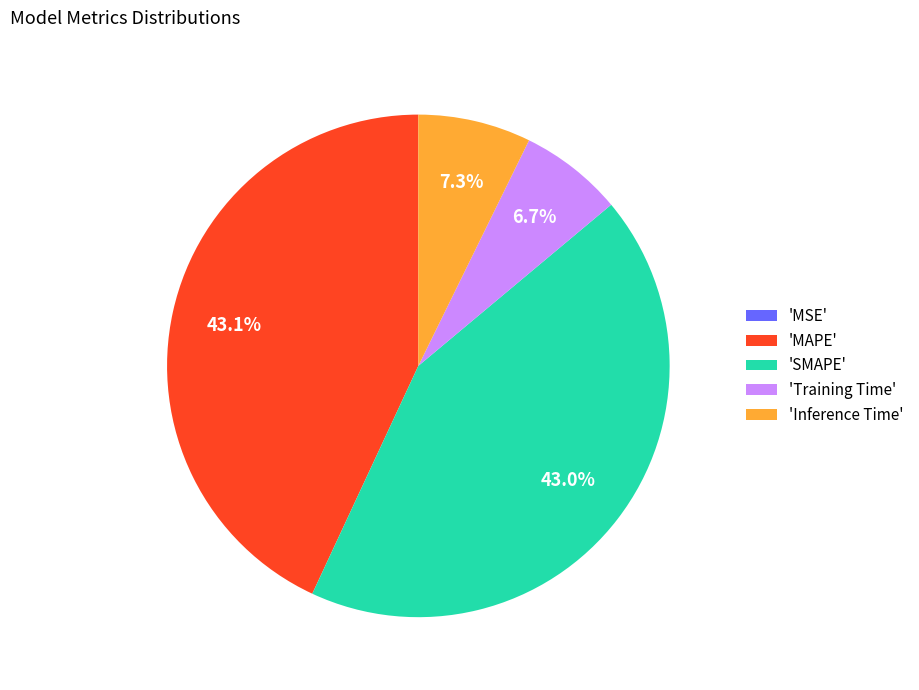

Is the sum of 'MAPE' and 'SMAPE' greater than half?

Yes